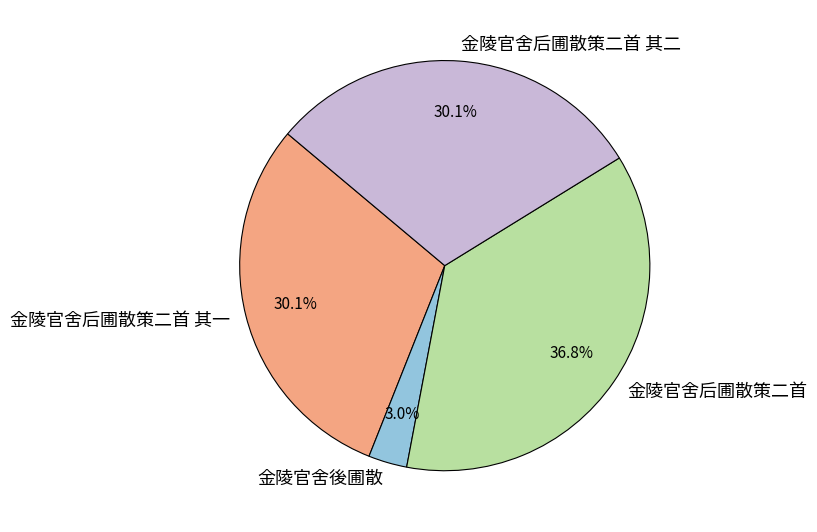

Is the sum of 金陵官舍後圃散 and 金陵官舍后圃散策二首 greater than half?

No